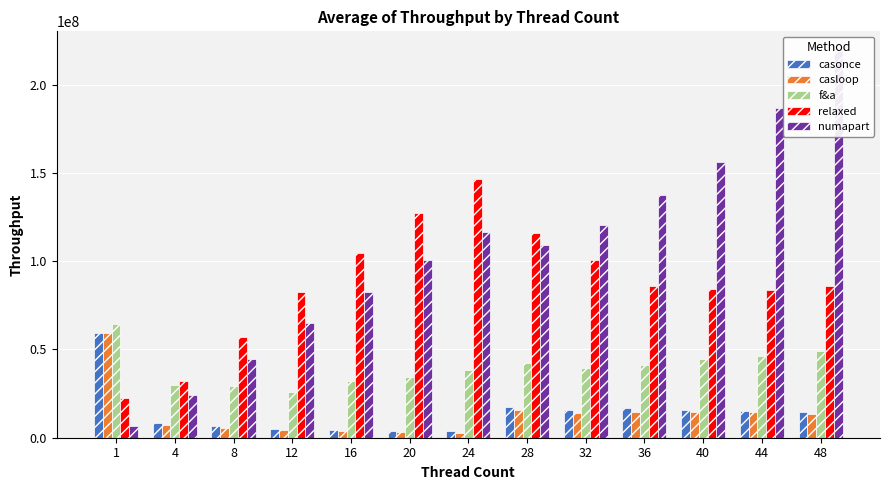

List the series in order of their peak value, highest first.

numapart, relaxed, f&a, casonce, casloop